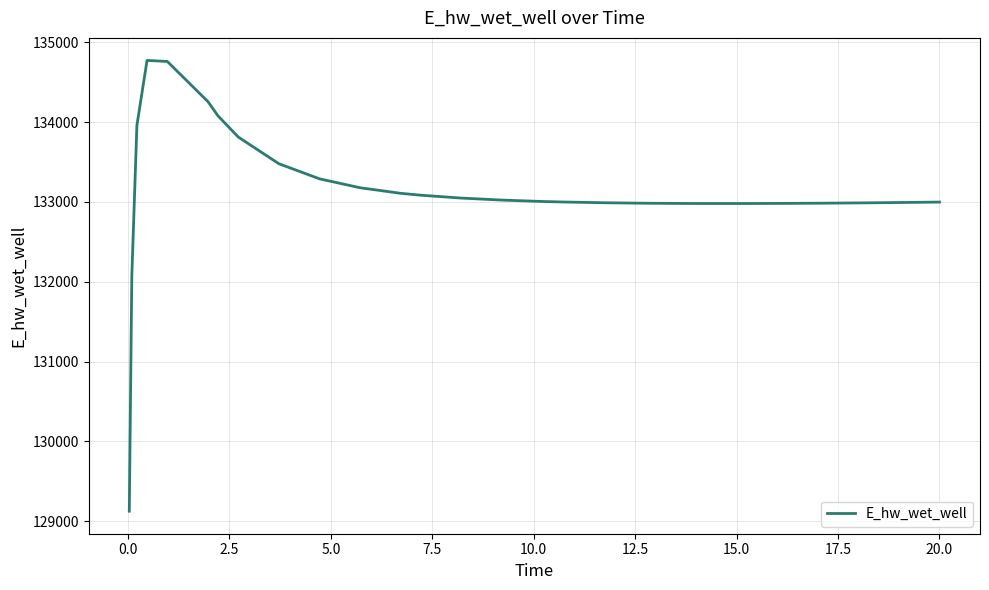

What is the minimum value shown in the chart?

129124.3